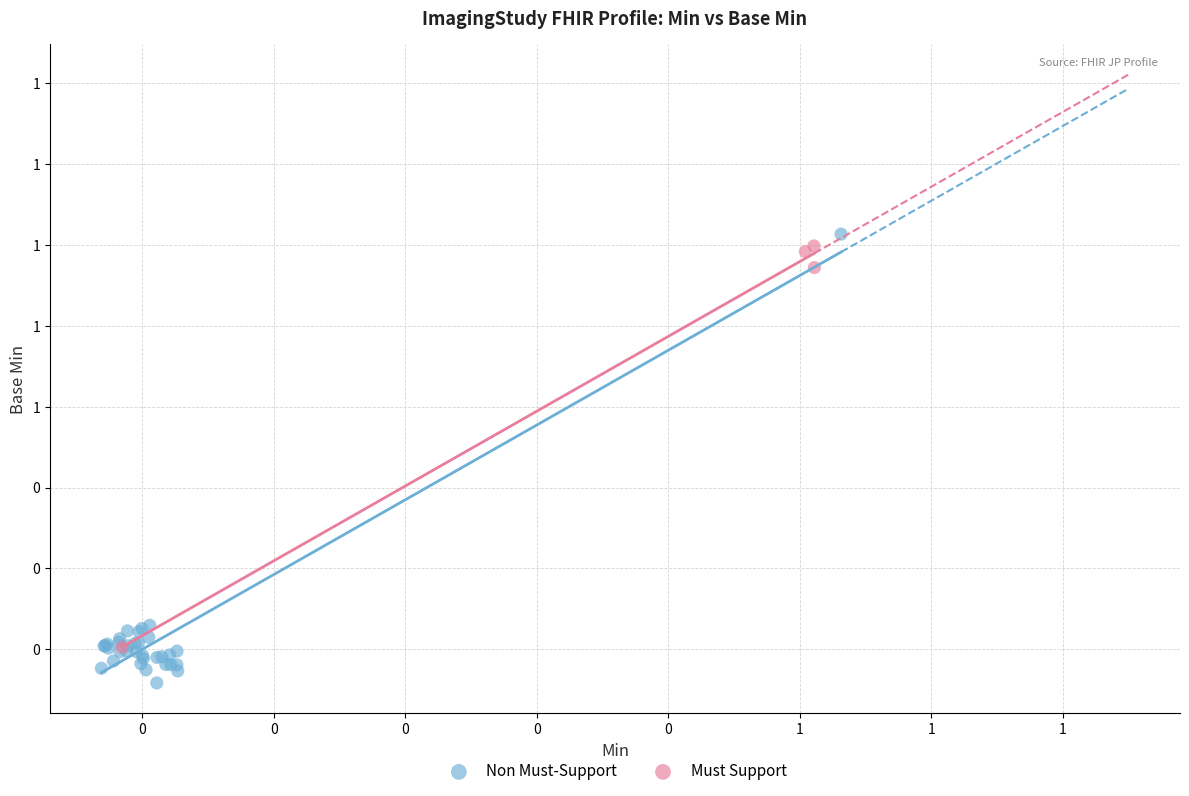

What are all the series names shown in the legend?

Non Must-Support, Must Support